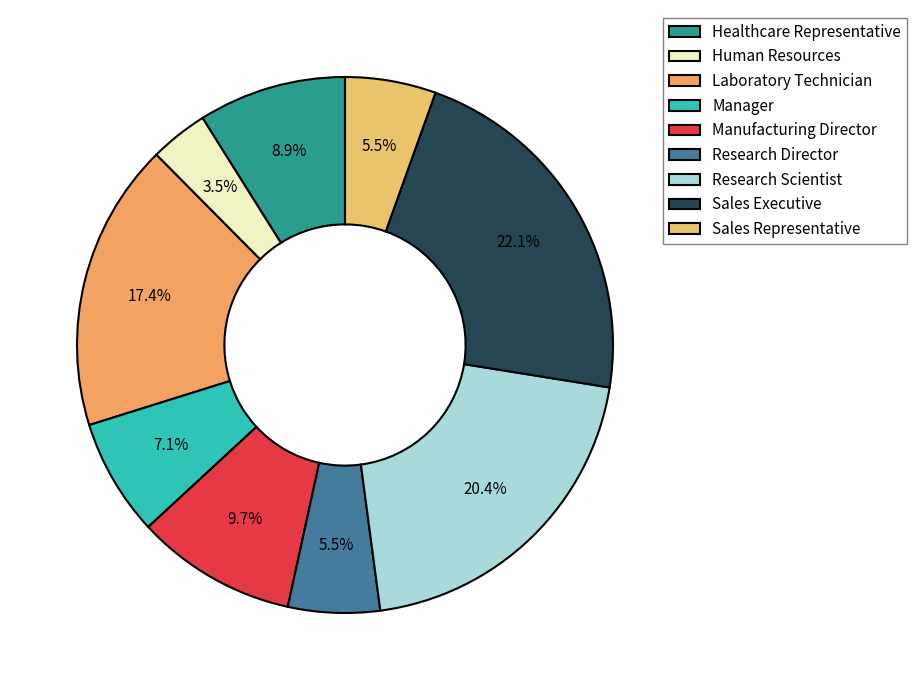

To the nearest percent, what portion does Healthcare Representative represent?

9%